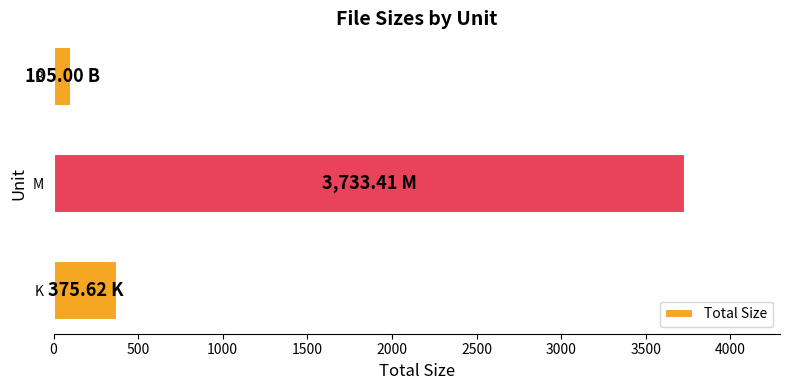

Which label corresponds to the largest value in the chart?

M